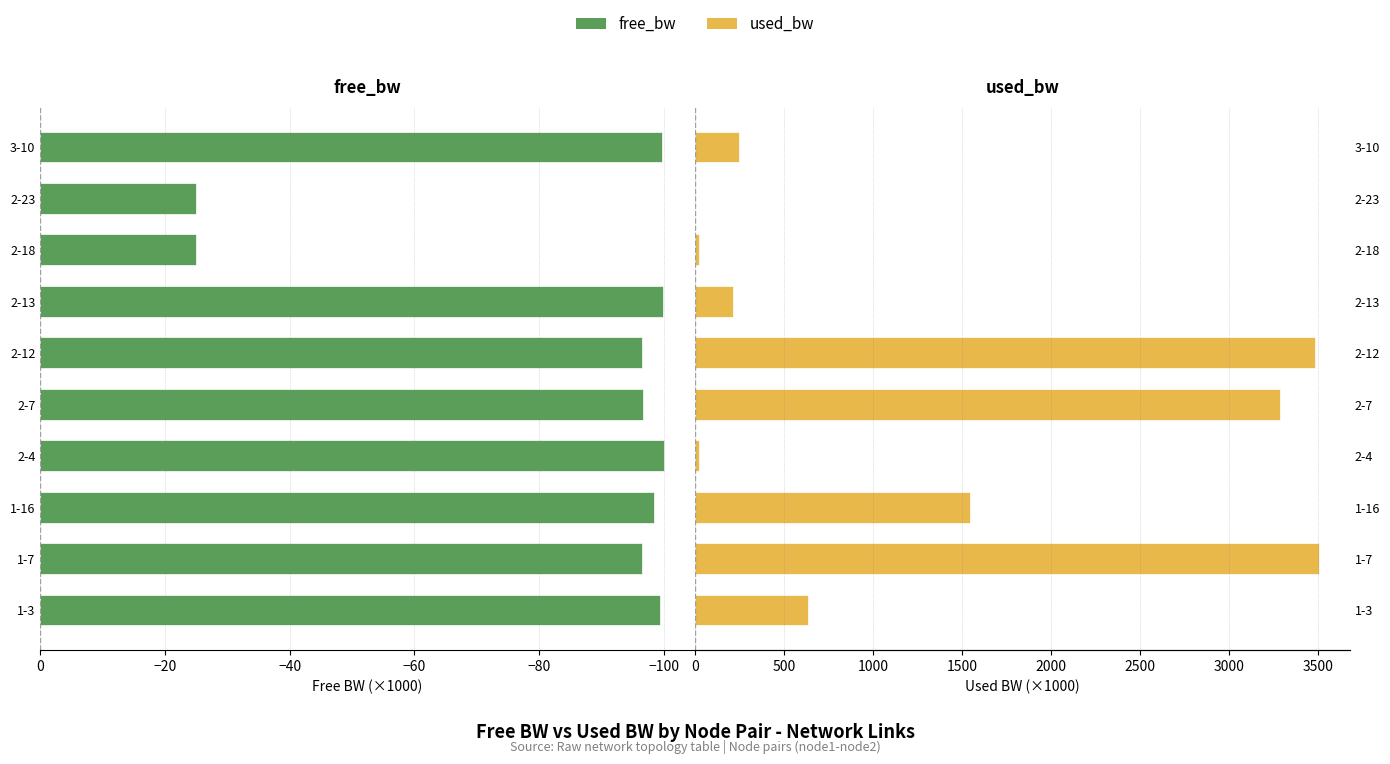

What are all the series names shown in the legend?

free_bw, used_bw